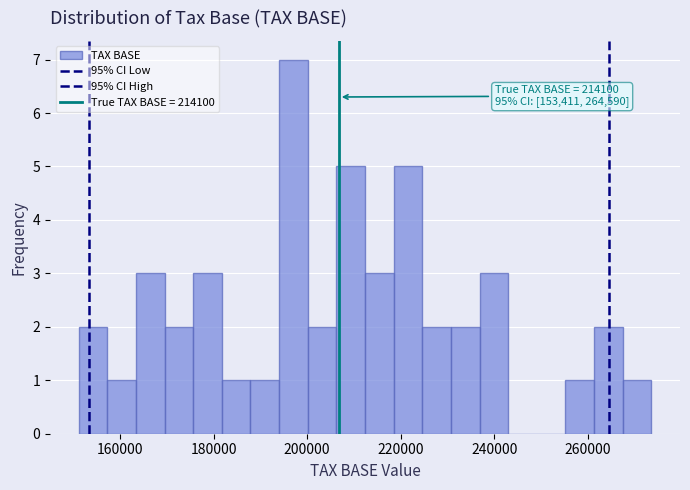

Around what value on the x-axis is the tallest bar? Give the approximate position of its centre, as read against the axis.

198000